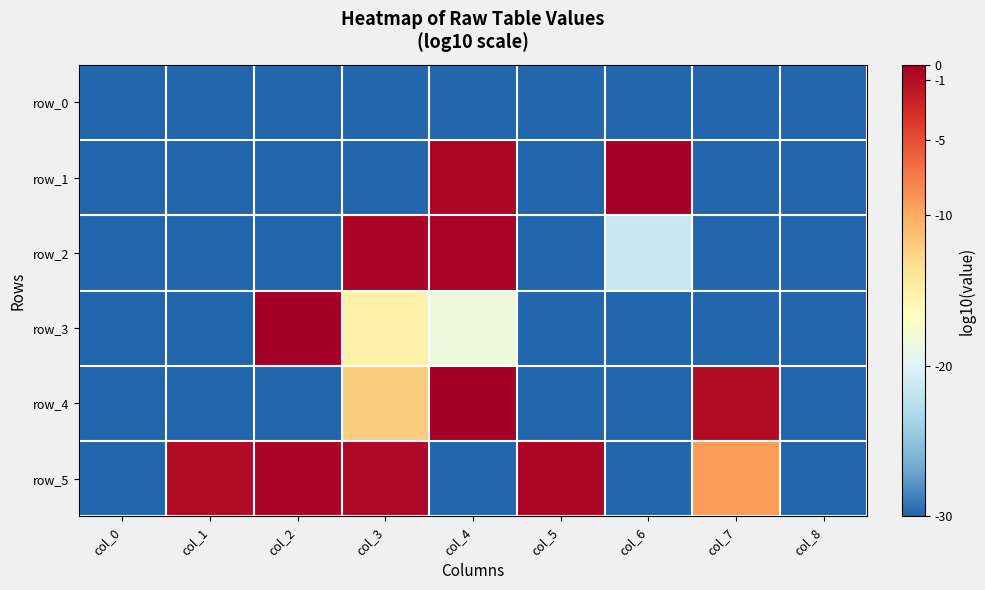

At which category is the sum across all series the highest?

col_4